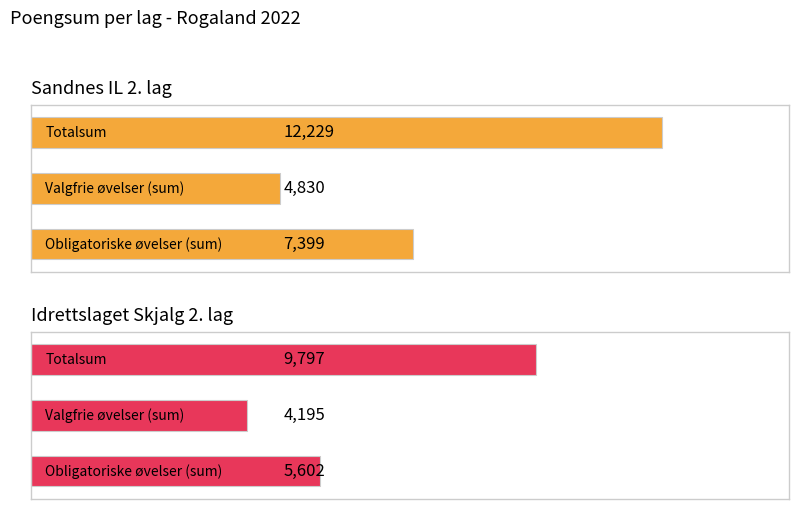

What is the sum of all Sandnes IL 2. lag values?

24458